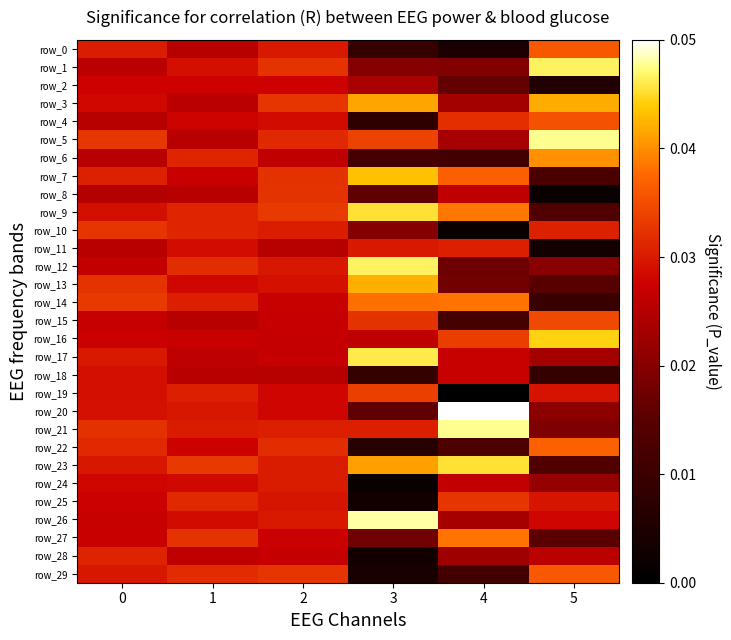

At 0, list the series in order from largest to smallest.

row_14, row_5, row_10, row_13, row_21, row_22, row_28, row_7, row_0, row_17, row_23, row_29, row_20, row_9, row_18, row_19, row_3, row_24, row_2, row_16, row_25, row_27, row_26, row_15, row_12, row_1, row_11, row_6, row_4, row_8